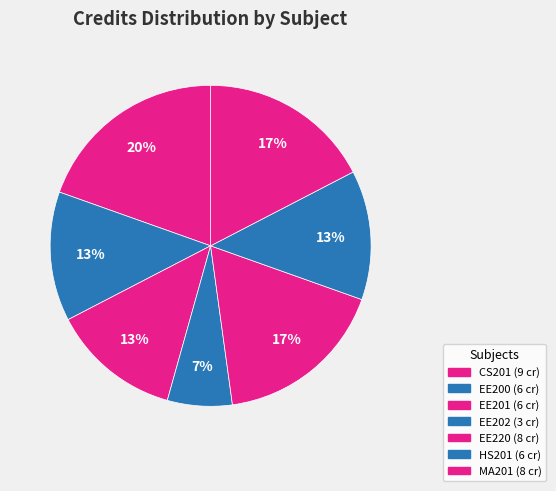

How many segments does this pie chart have?

7